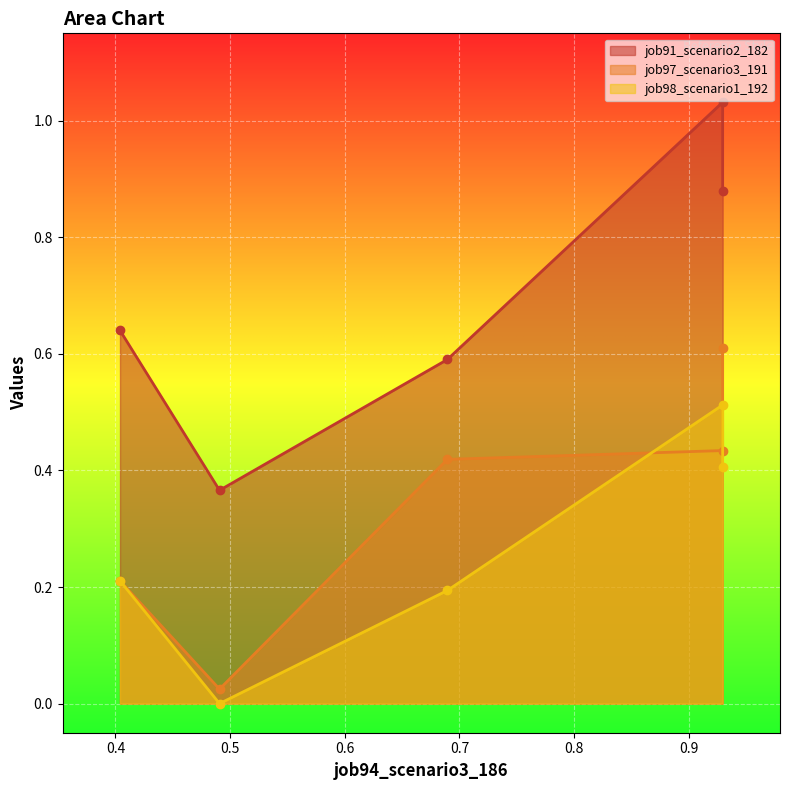

True or false: job98_scenario1_192 has more than 0 points higher than both neighbors.

True